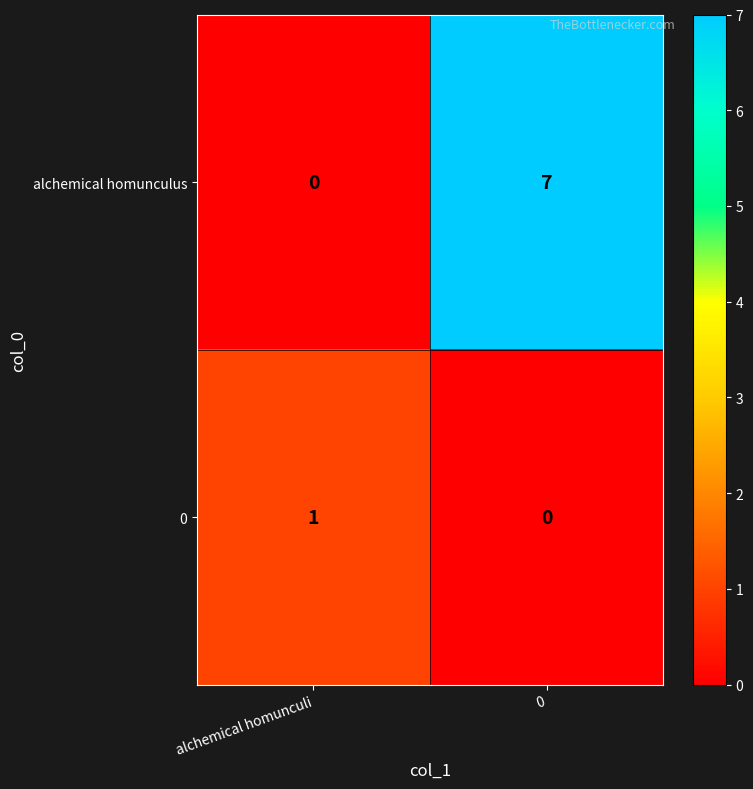

List the labels in order of alchemical homunculus value, largest first.

0, alchemical homunculi